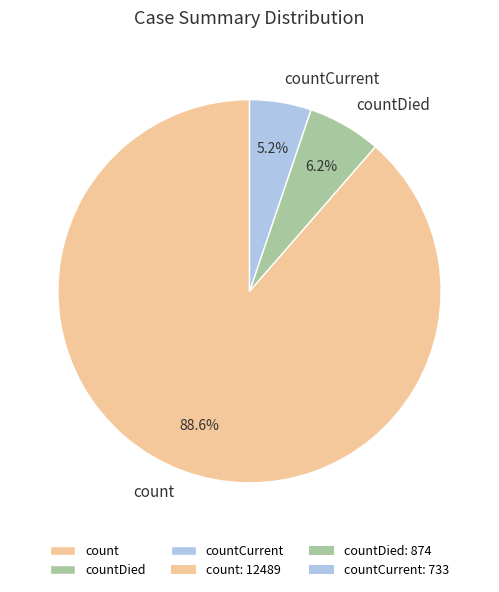

How many slices are in this pie chart?

3